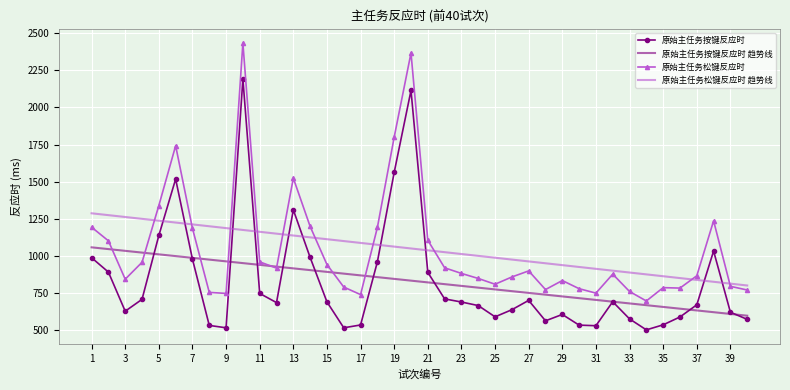

What is the minimum value shown in the chart?

499.0